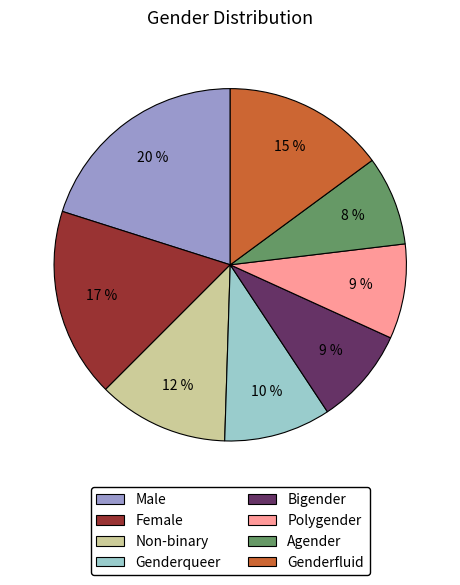

To the nearest percent, what percentage of the pie is Non-binary?

12%